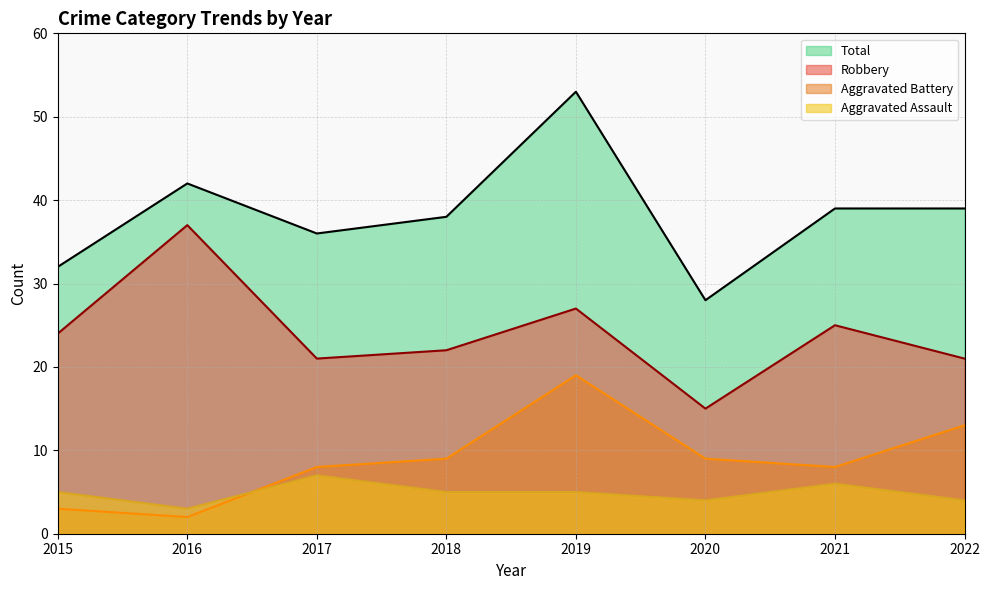

How many series are shown in this chart?

4